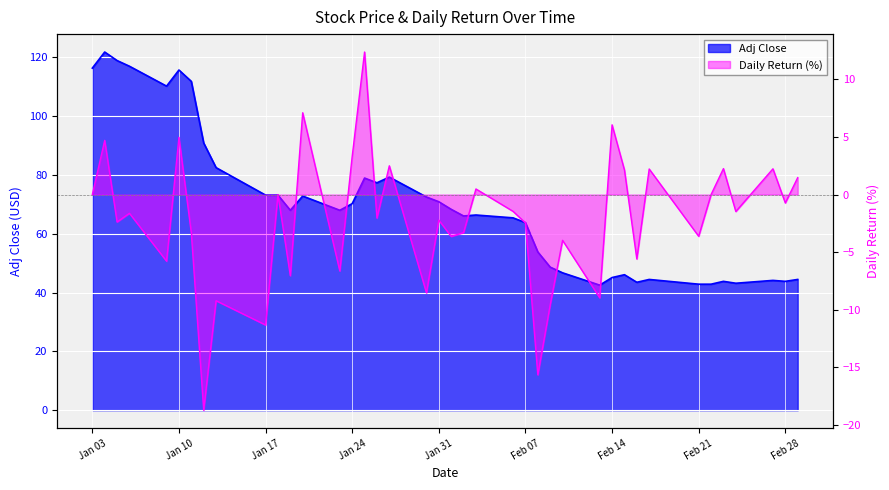

How many interior local valleys does the adj_close series have?

9